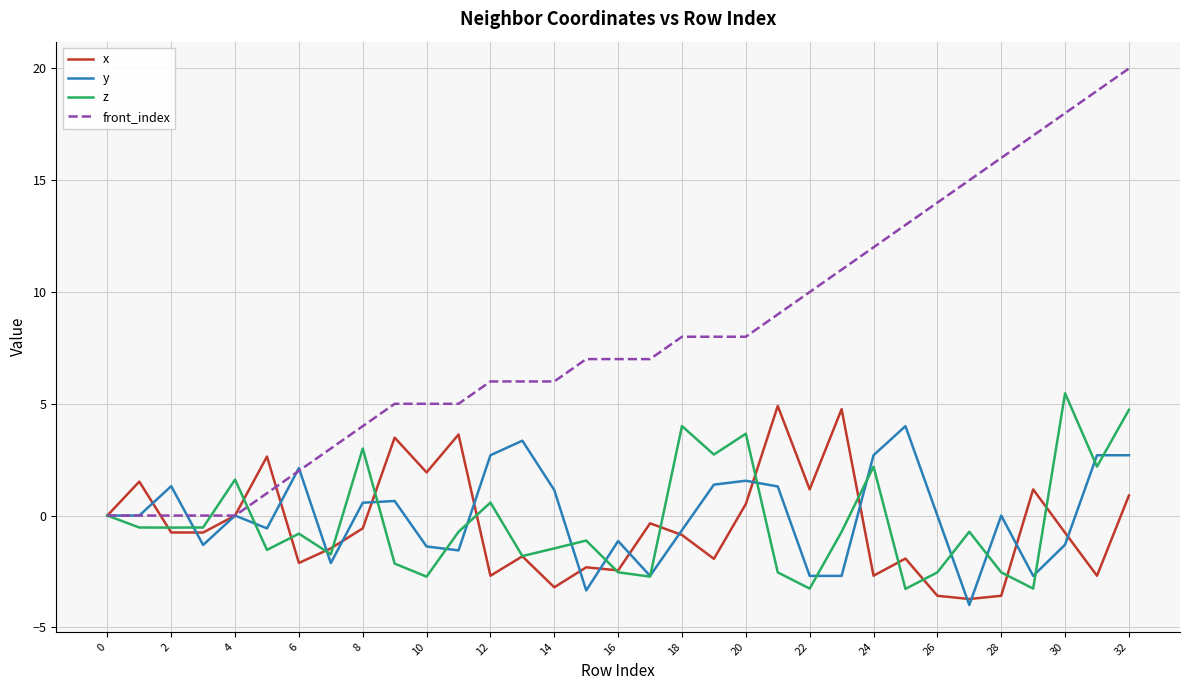

What is the sum of all front_index values?

262.0